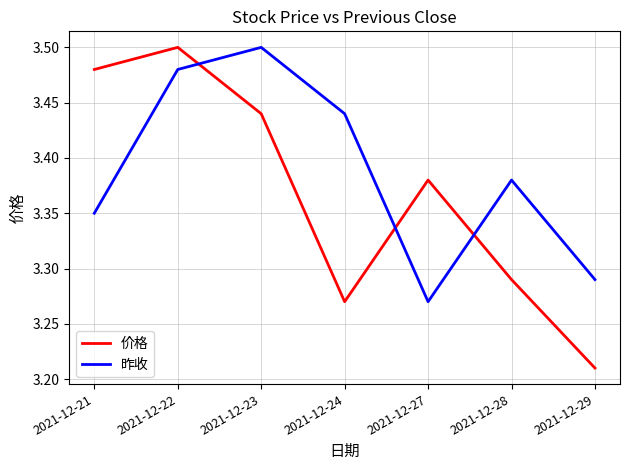

Where is 价格 nearest to the value 3?

2021-12-29